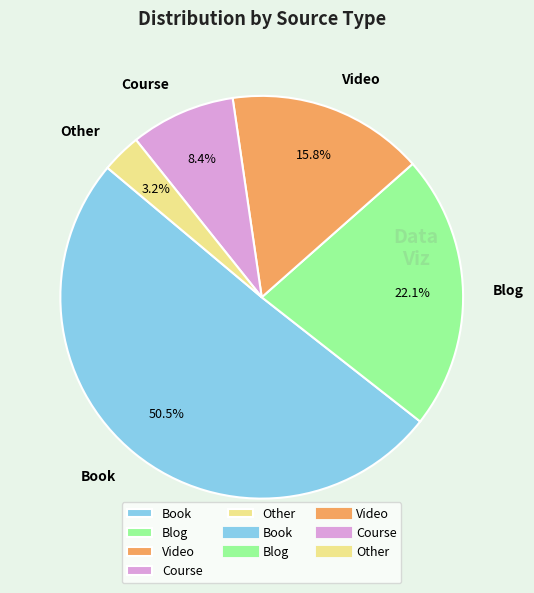

Which slice represents more than half of the pie?

Book